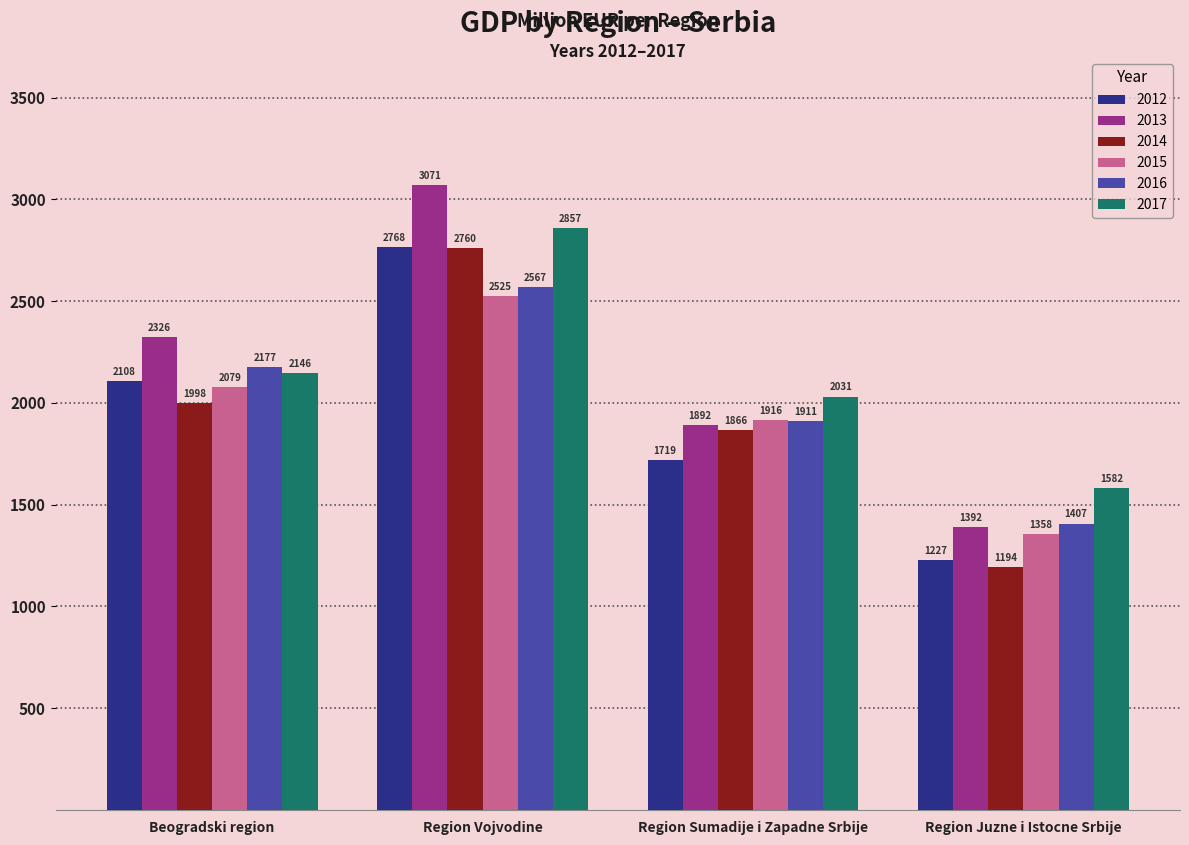

Which series changed the most between Region Sumadije i Zapadne Srbije and Region Juzne i Istocne Srbije?

2014